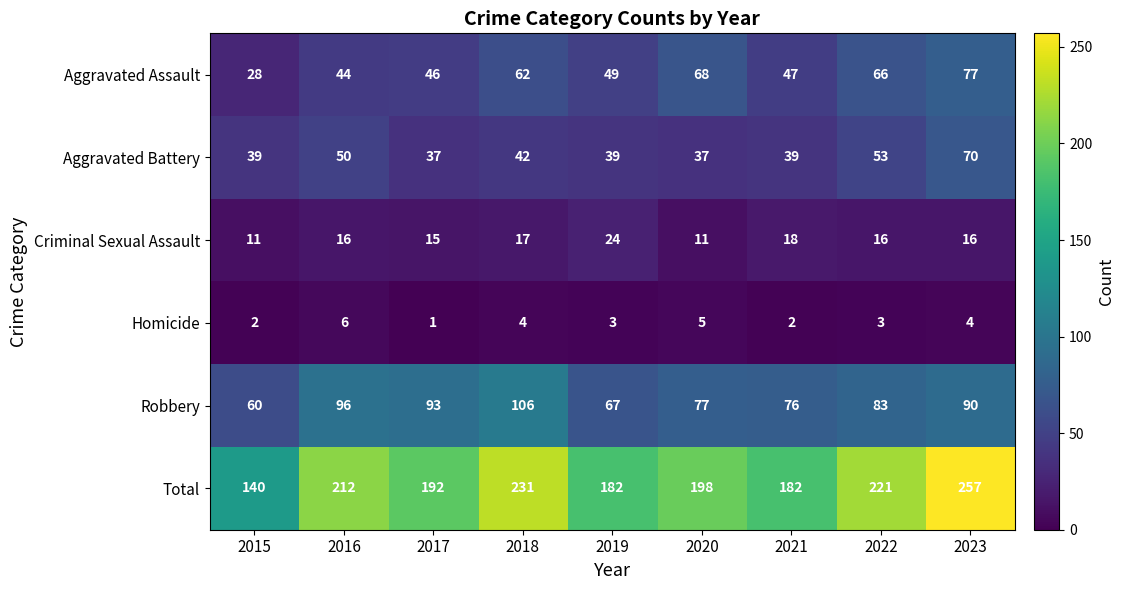

What is the total value across all series at 2020?

396